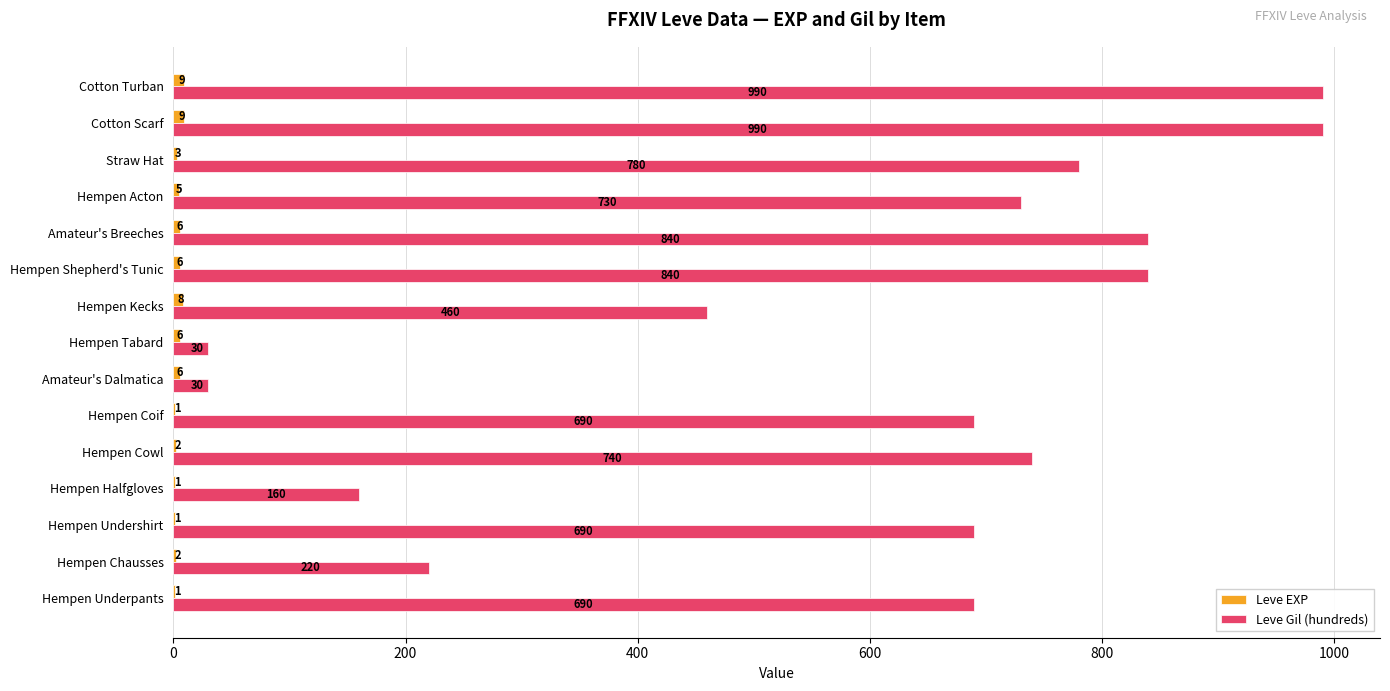

Between Hempen Cowl and Hempen Acton, which series saw the biggest shift?

Leve Gil (hundreds)